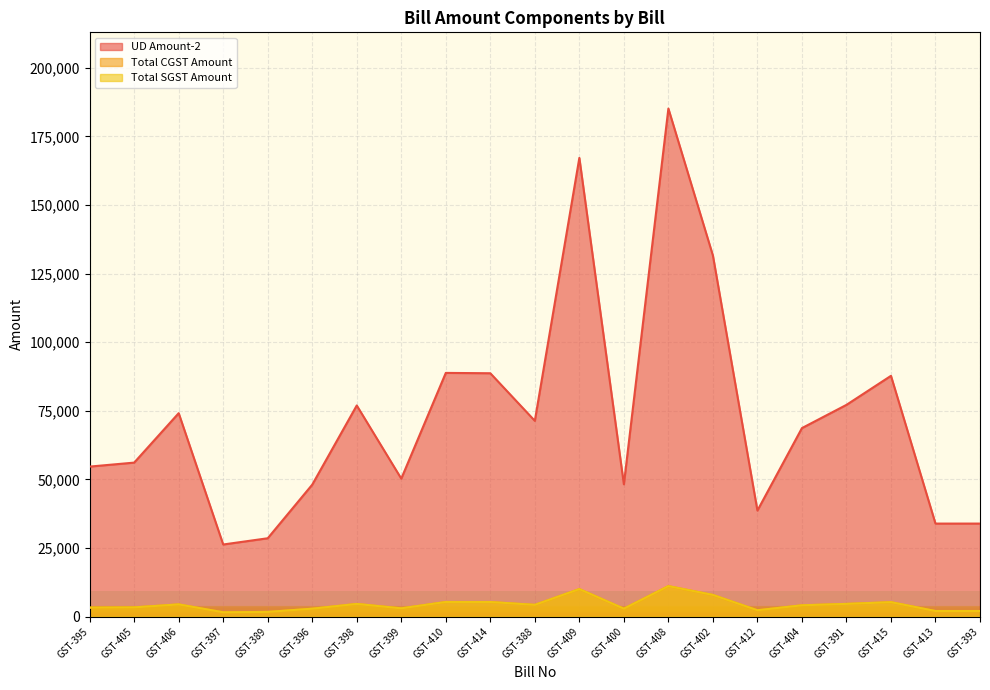

What is the difference between the highest and lowest values at GST-393?

31867.2